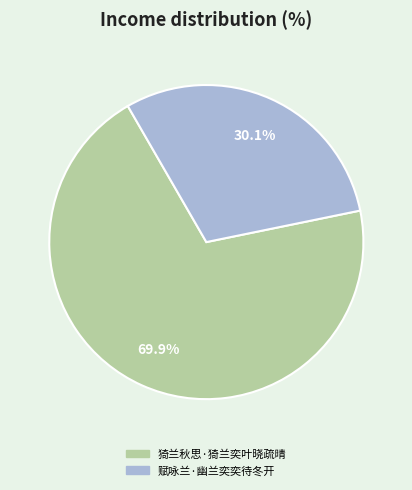

To the nearest percent, what is the average slice percentage?

50%